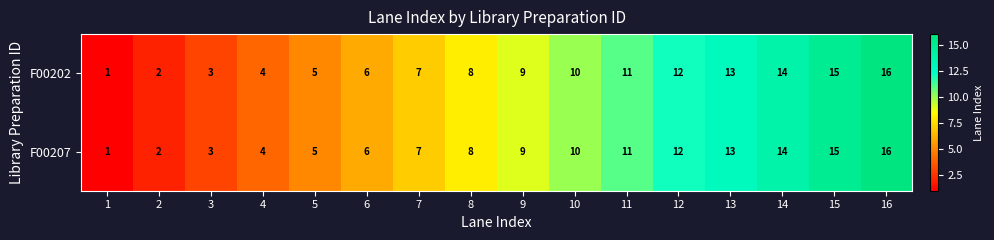

At which label does F00207 reach its peak?

16